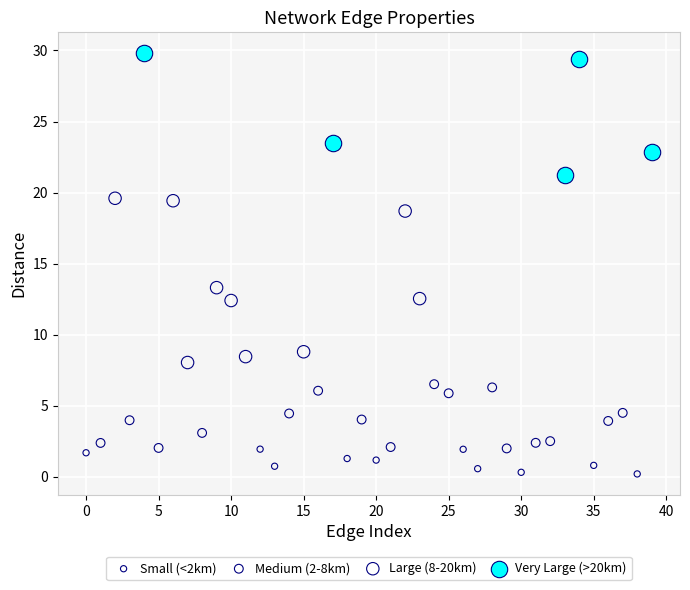

Which series reaches the maximum Y coordinate?

Very Large (>20km)